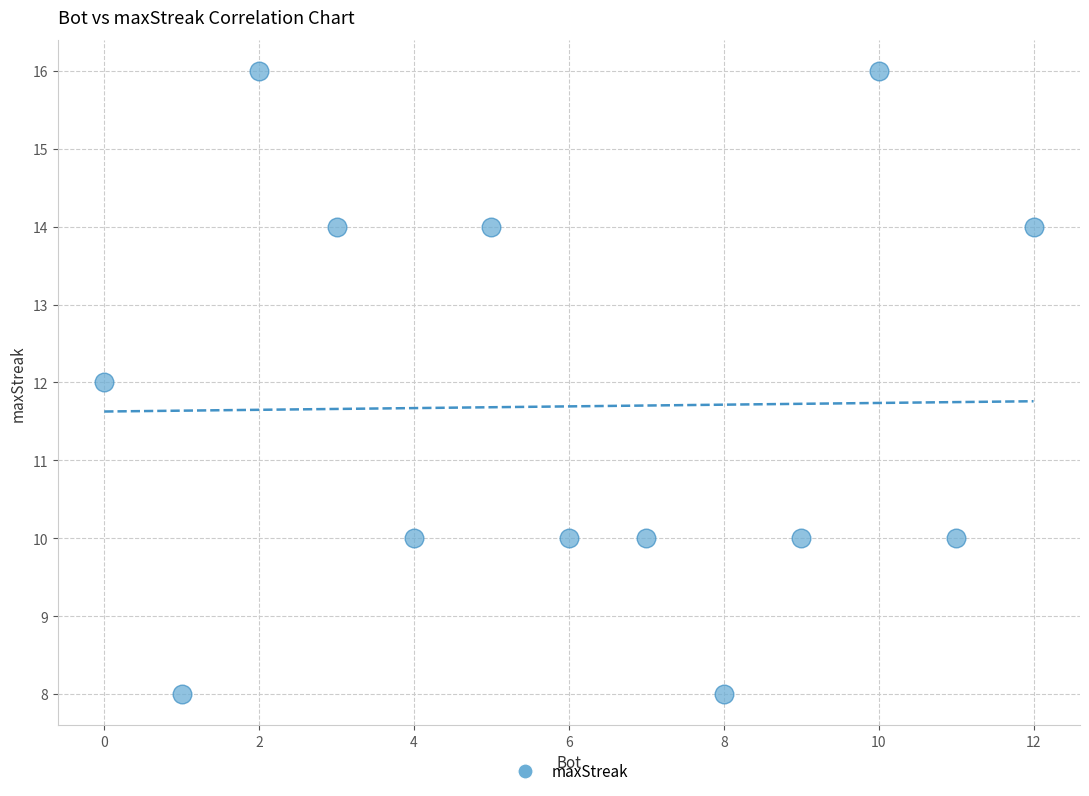

What is the range of Y values (max minus min)?

8